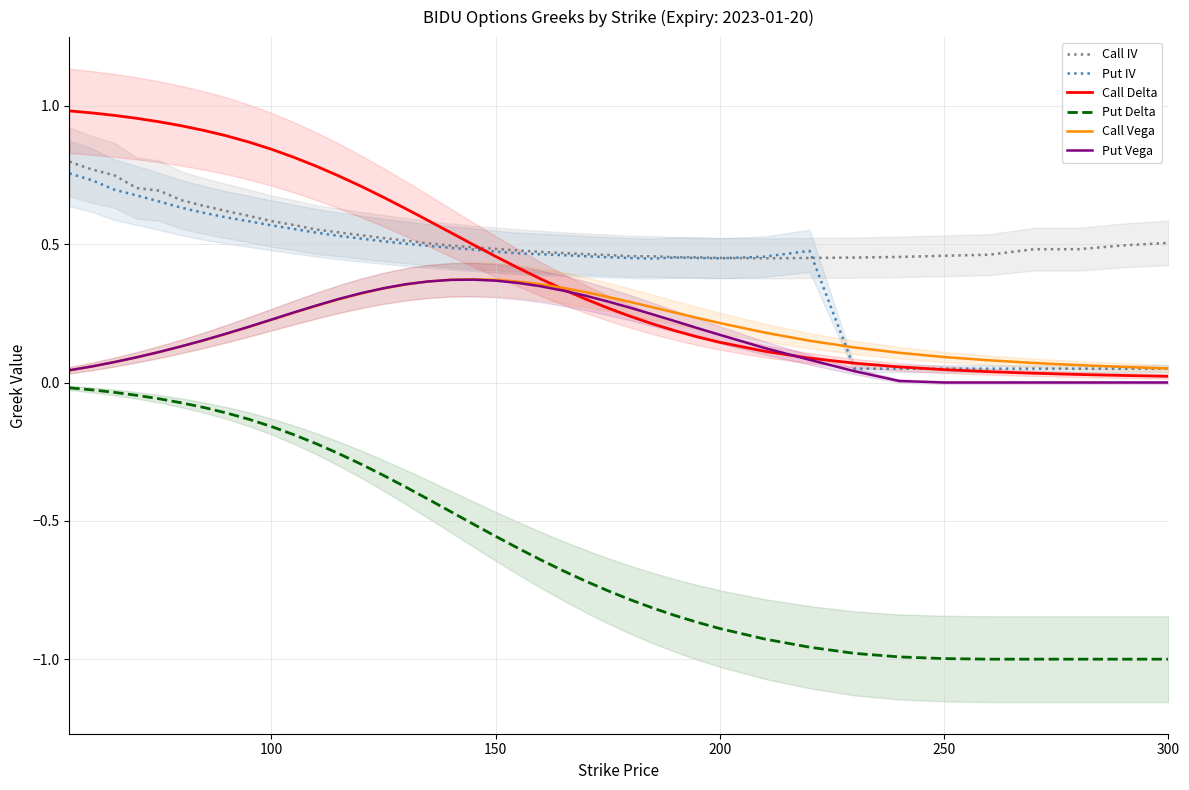

True or false: Put Vega and Put Delta intersect in this chart.

False